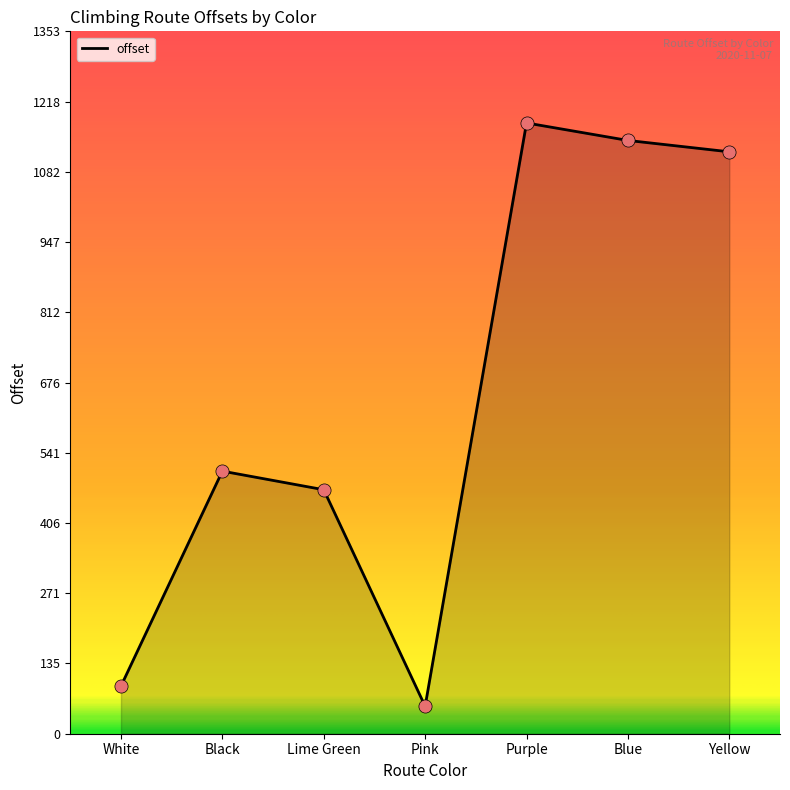

Between Blue and Purple, which is larger?

Purple